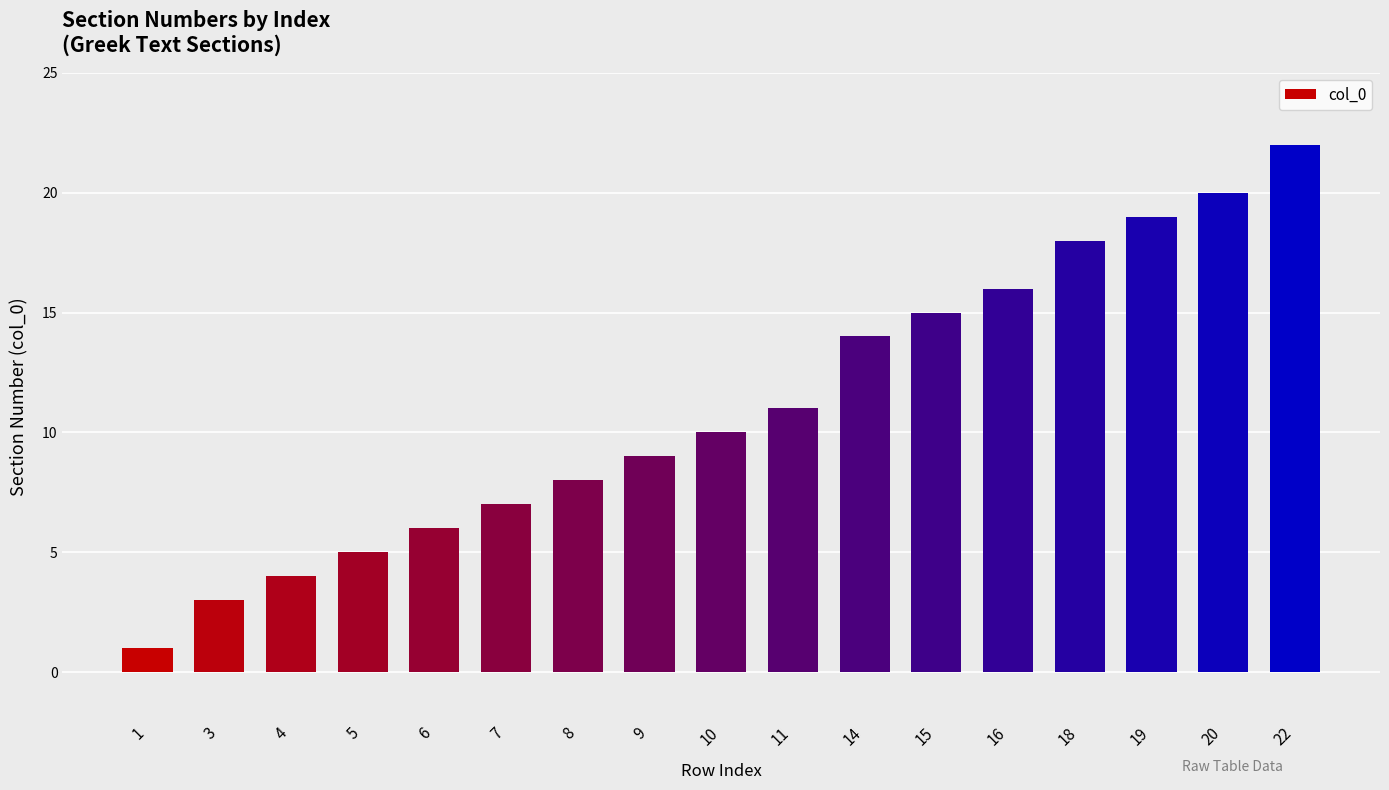

Rank the categories by value from highest to lowest.

22, 20, 19, 18, 16, 15, 14, 11, 10, 9, 8, 7, 6, 5, 4, 3, 1